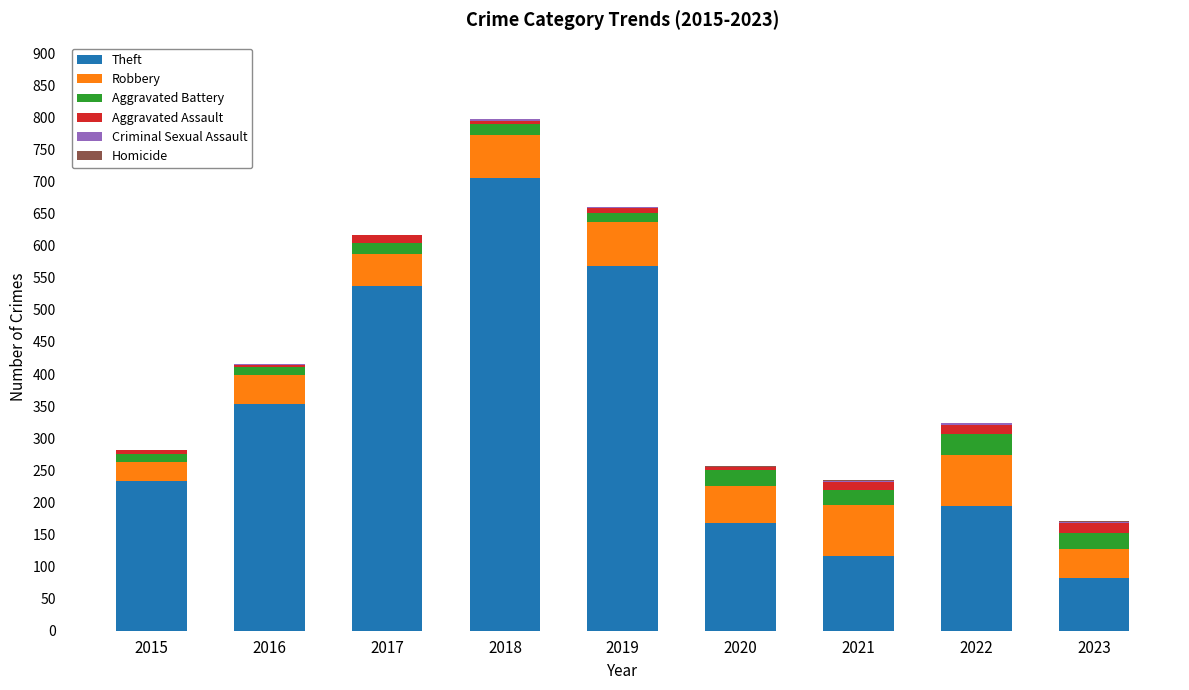

At which category is the sum across all series the highest?

2018